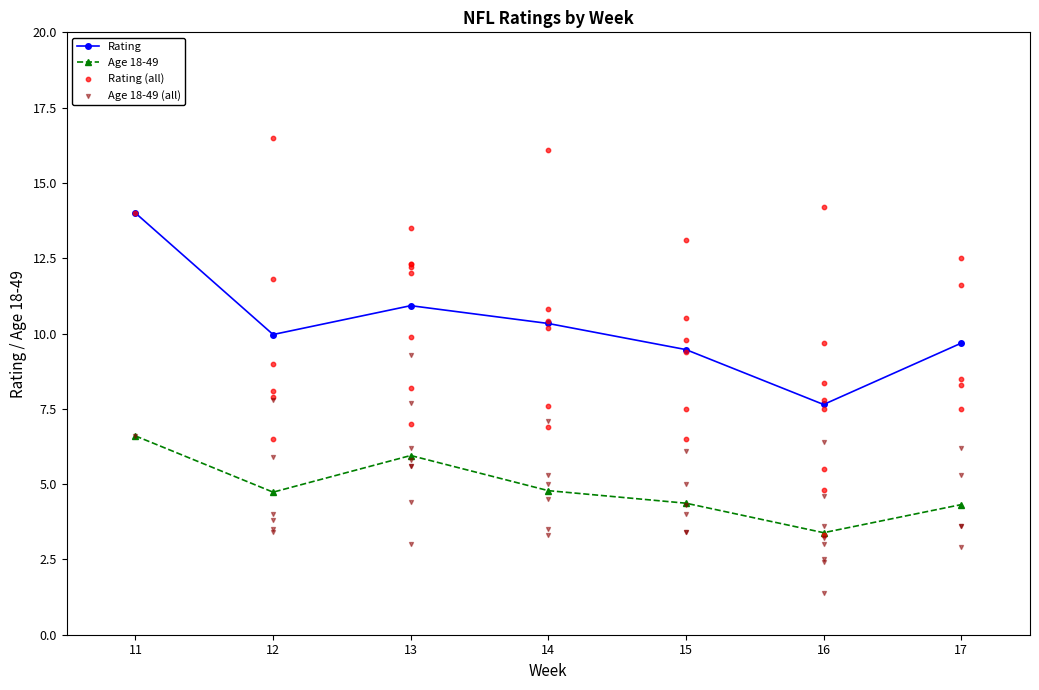

Is the value of Age 18-49 at 16 greater than the value of Rating at 13?

No